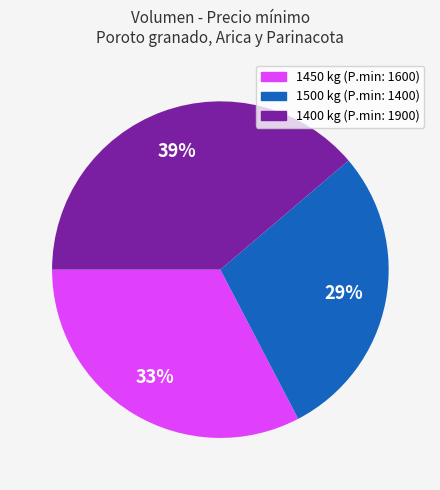

What percentage is the 1450 slice, to the nearest percent?

33%